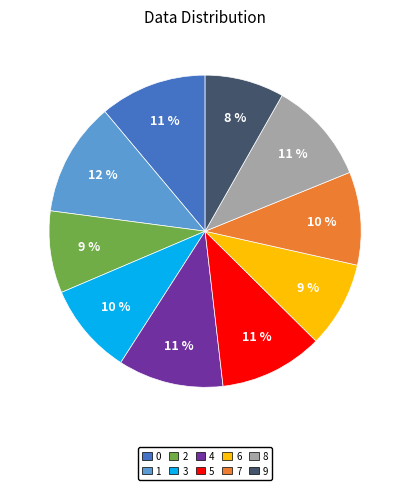

To the nearest percent, what portion does 2 represent?

9%